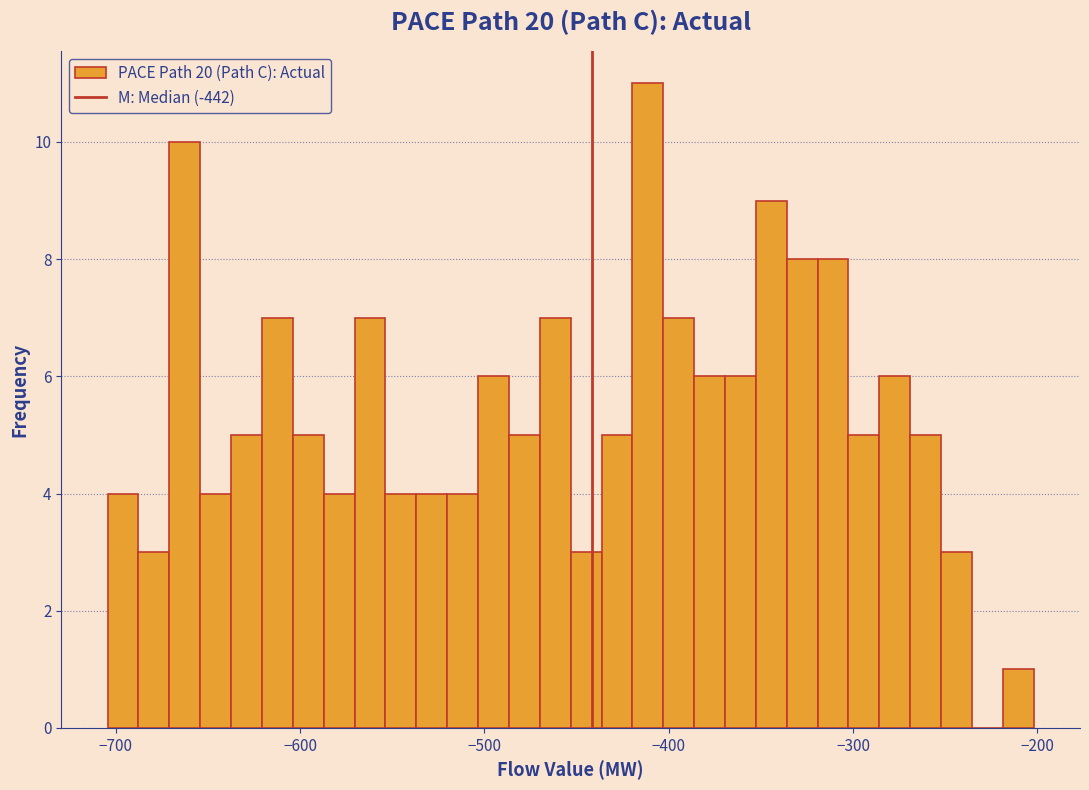

Read against the x-axis, roughly where is the centre of the tallest bar?

-410